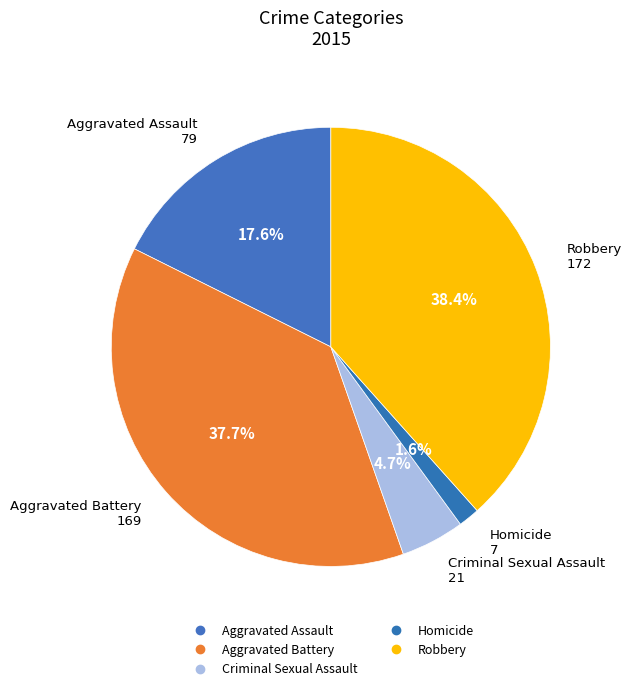

To the nearest percent, what percentage of the pie is Criminal Sexual Assault?

5%